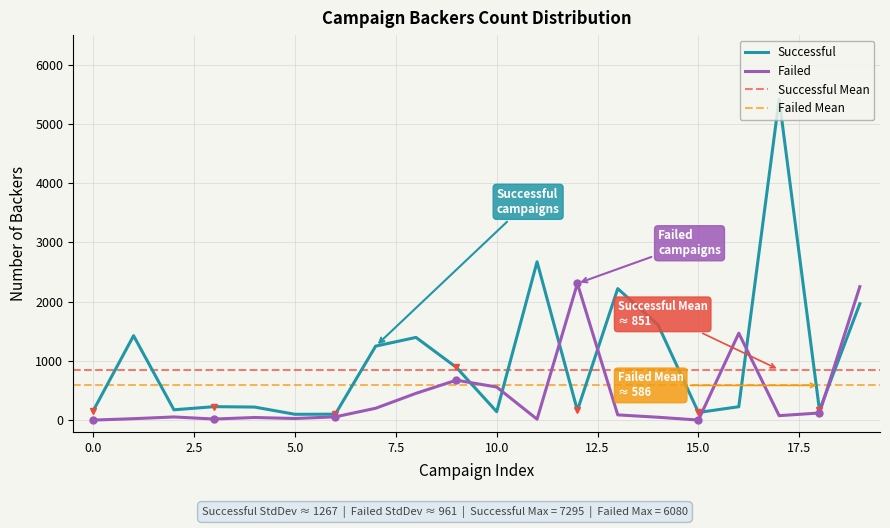

How many lines are shown in the chart?

2